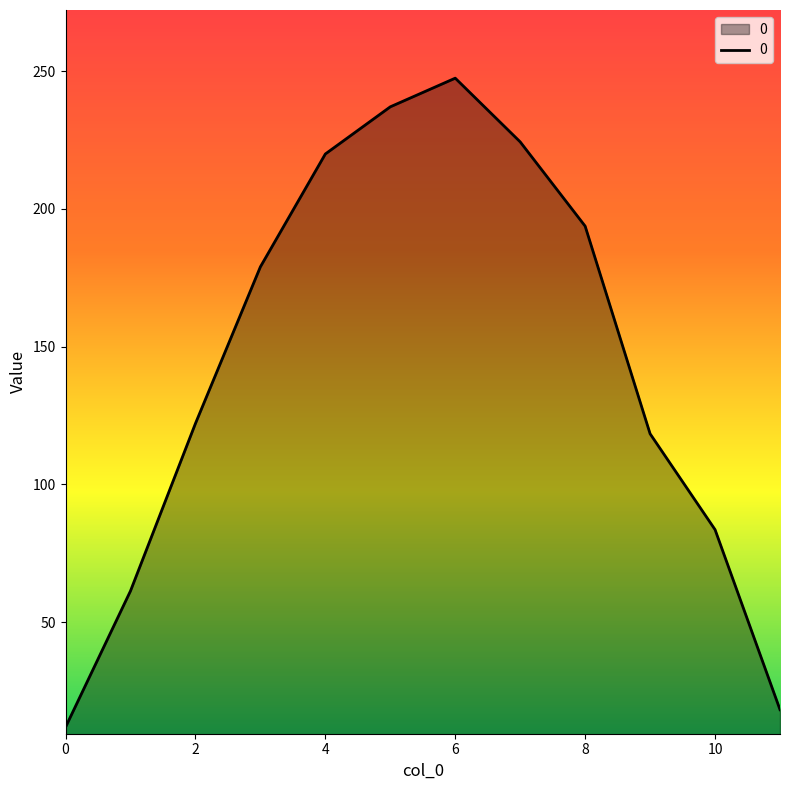

What is the difference between the second highest and minimum values?

225.2